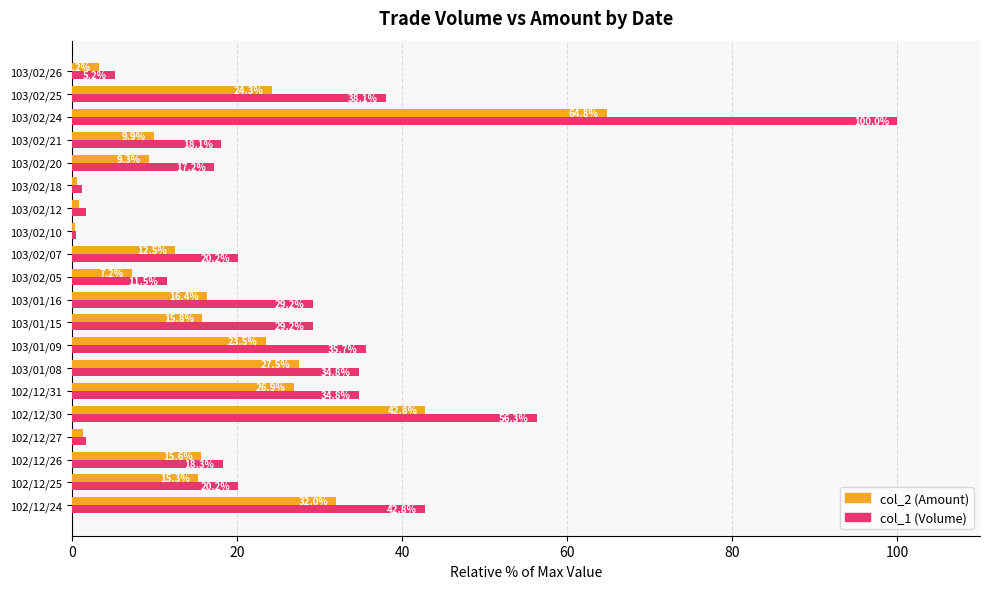

What are all the series names shown in the legend?

col_2 (Amount), col_1 (Volume)